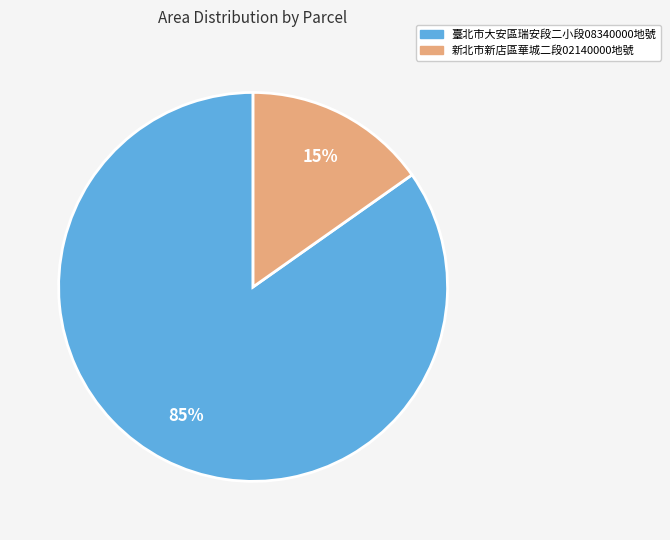

To the nearest percent, what is the average slice percentage?

50%